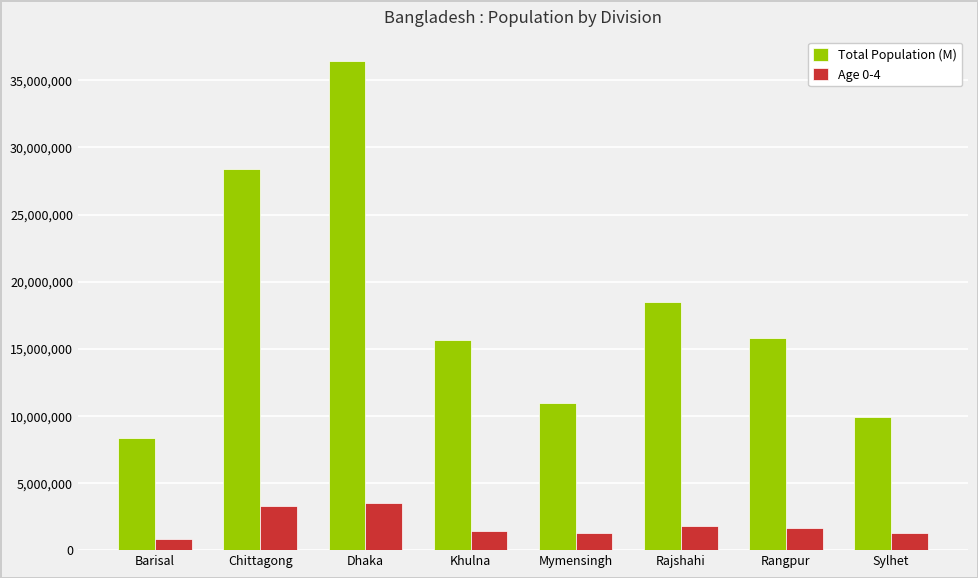

What position from the right is Barisal?

8